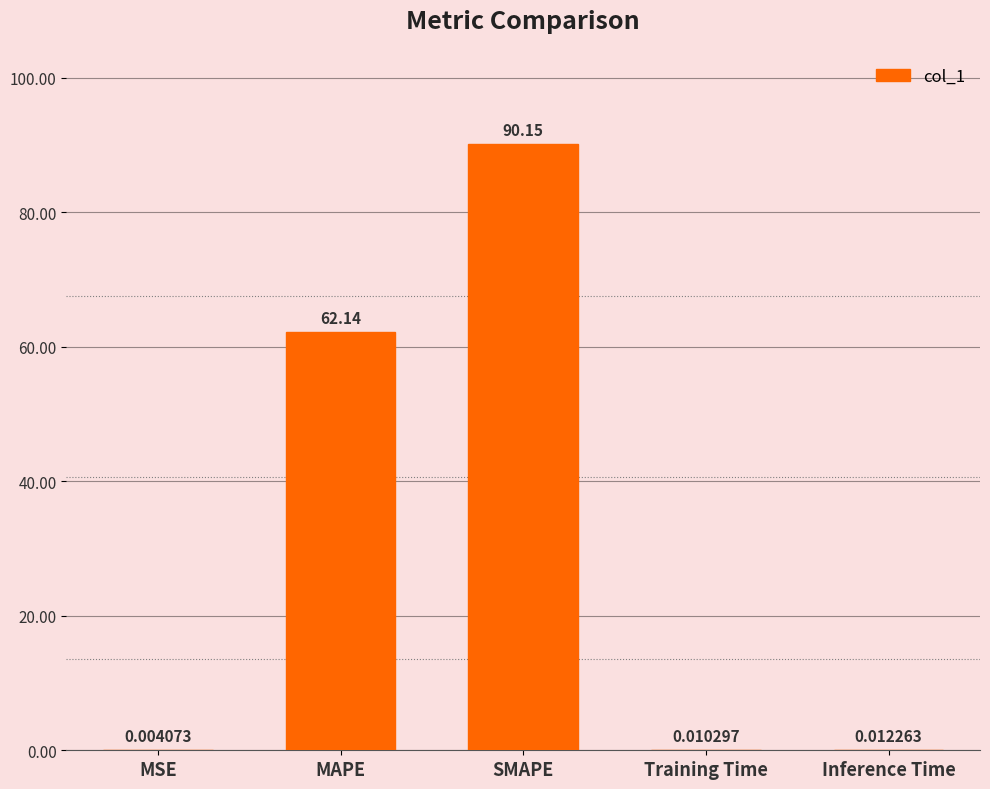

What is the average value?

30.5